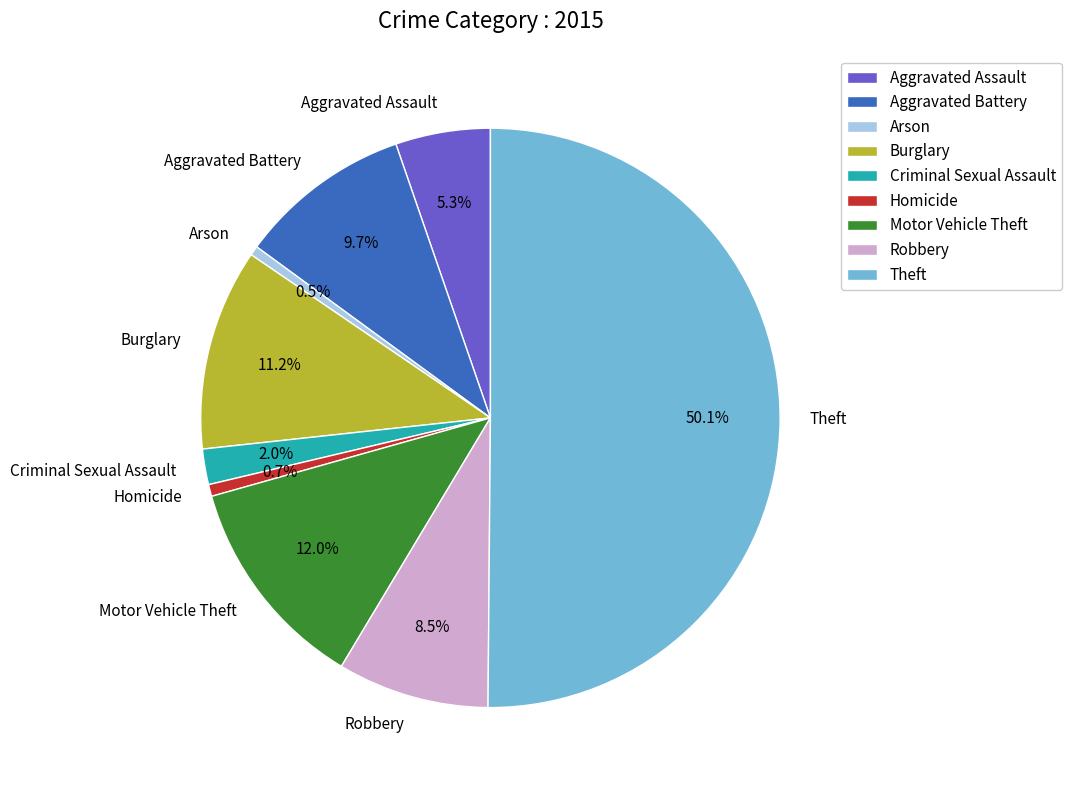

Between Arson and Robbery, which is larger?

Robbery